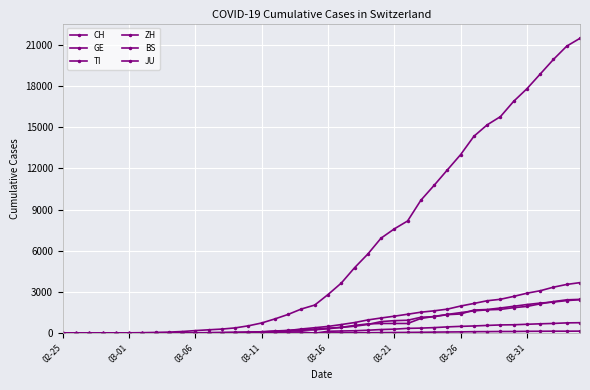

Which category has the lowest value in the JU series?

02-25